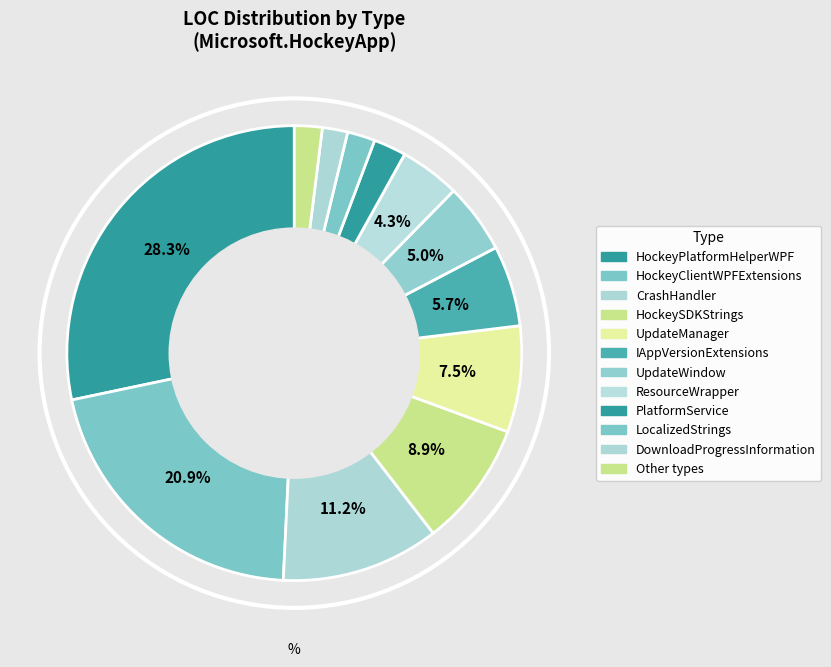

How many segments does this pie chart have?

12